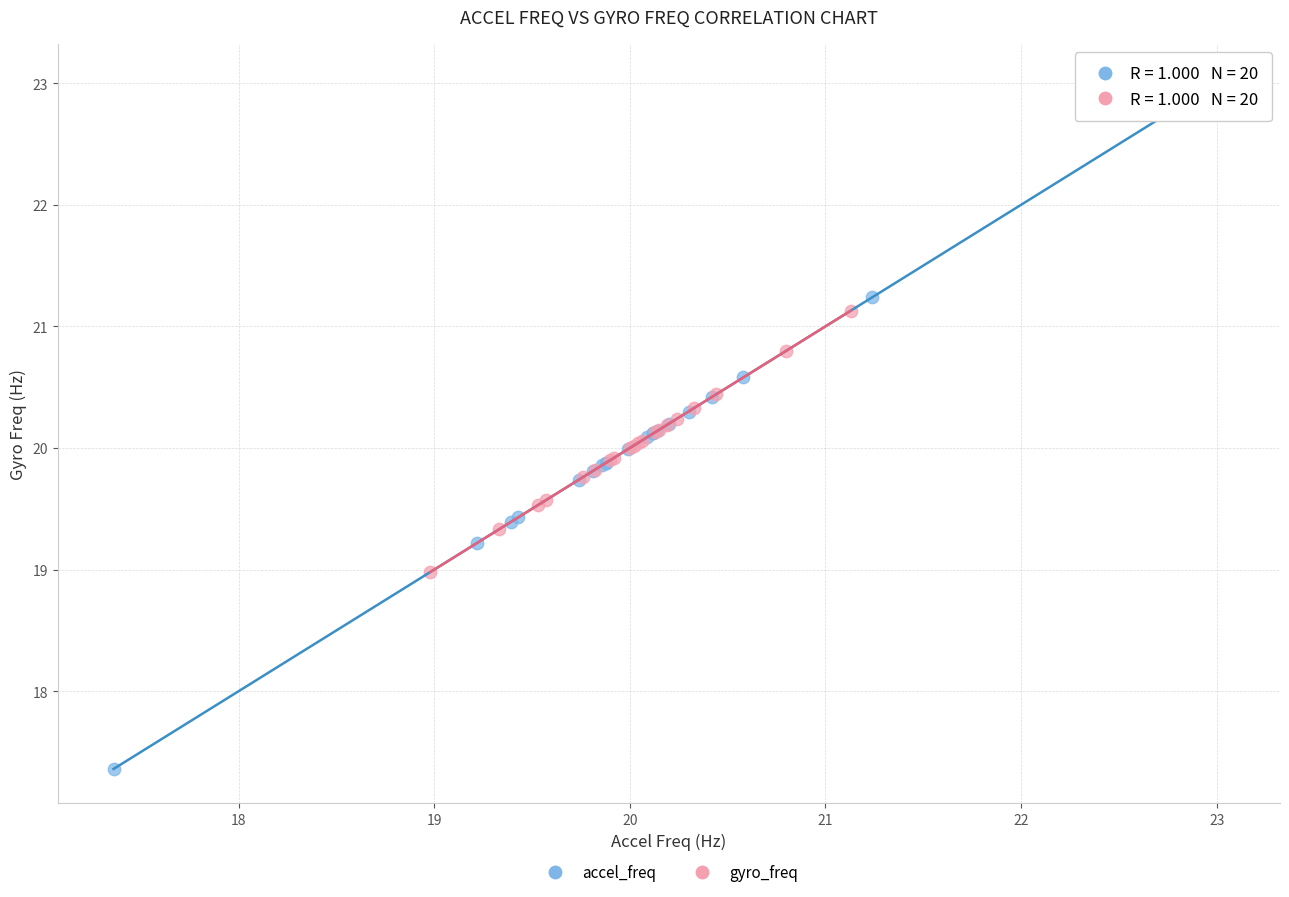

Which series has the largest Y range (max minus min)?

accel_freq